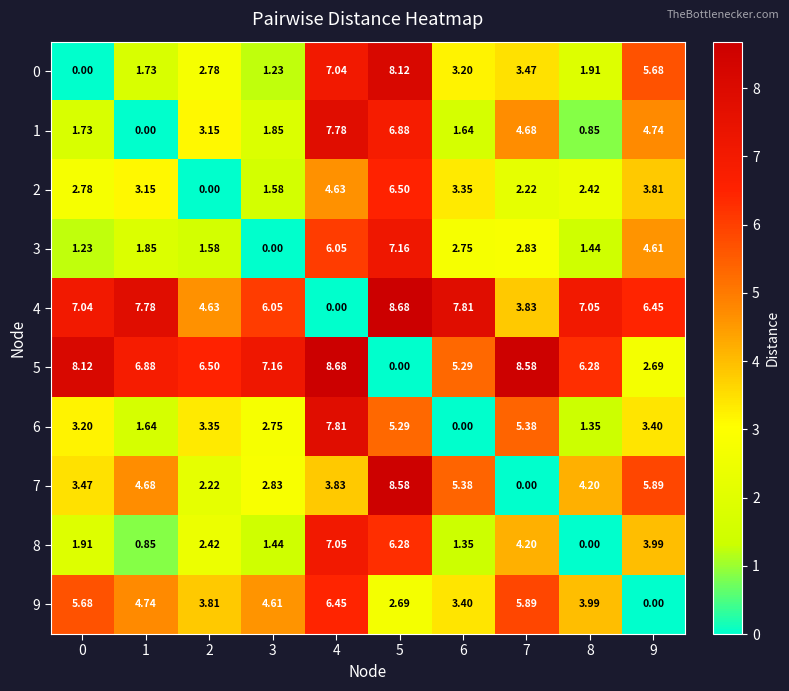

How many categories are shown in the chart?

10